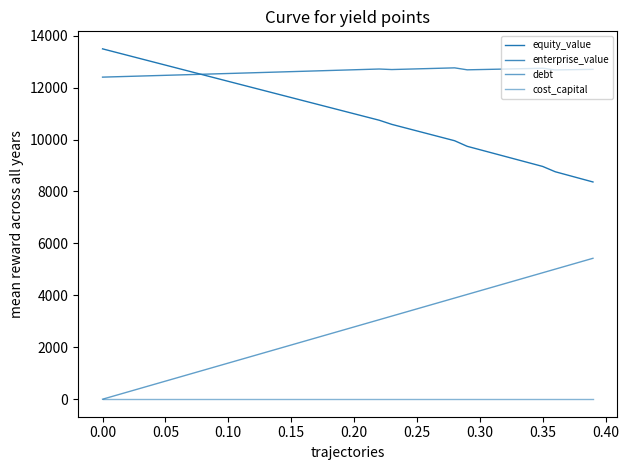

At how many categories does at least one series exceed 12169?

40